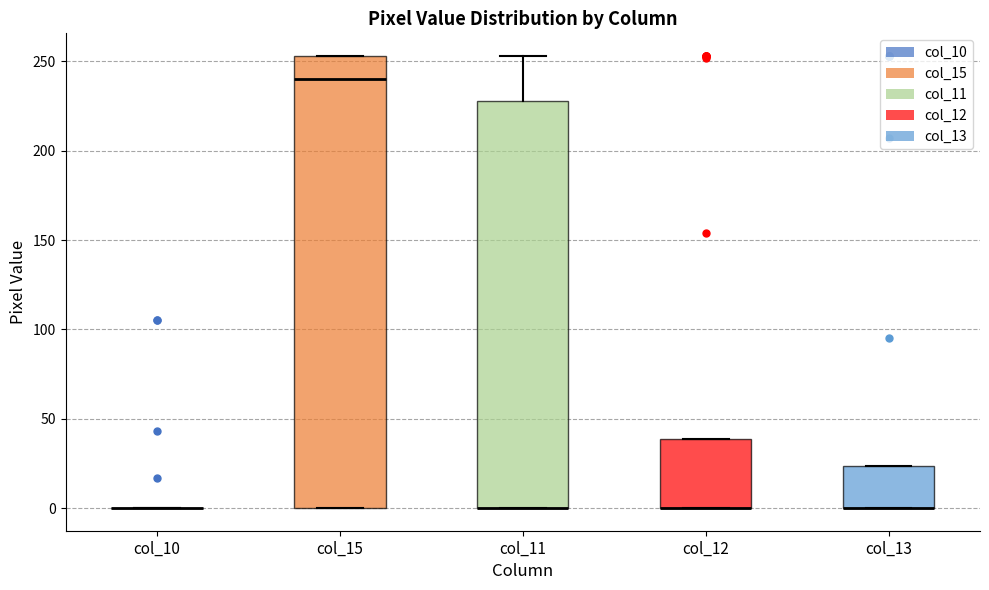

Reading left to right, read every box against the y-axis: the position of its median line, the range the box covers, and the ends of its whiskers. The values are not printed on the chart, so give them approximately, as read against the axis.

col_10: box collapsed to a line at 0, whiskers 0 to 0
col_15: median 240, box 0 to 255, whiskers 0 to 255
col_11: median 0 (drawn on the box's lower edge), box 0 to 230, whiskers 0 to 255
col_12: median 0 (drawn on the box's lower edge), box 0 to 40, whiskers 0 to 40
col_13: median 0 (drawn on the box's lower edge), box 0 to 25, whiskers 0 to 25